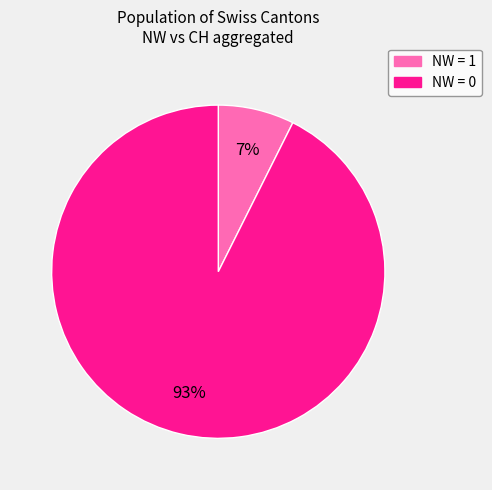

Is there a majority slice in this chart?

Yes